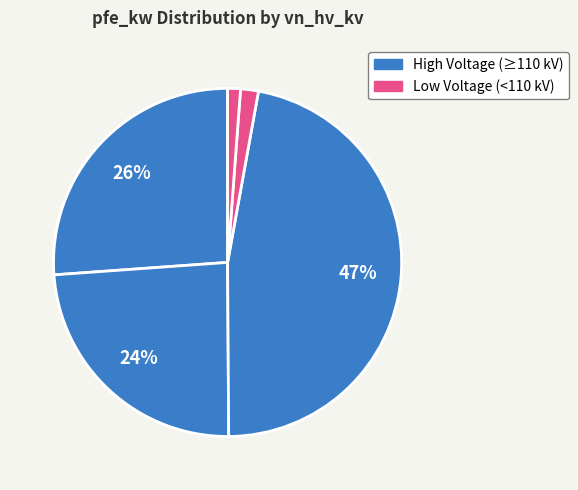

How many segments does this pie chart have?

5